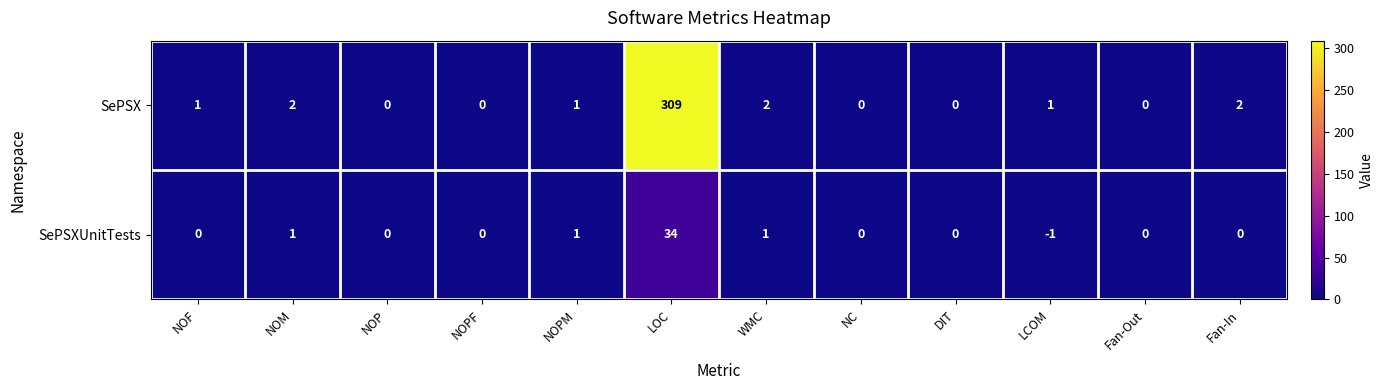

Count the number of data series in this chart.

2